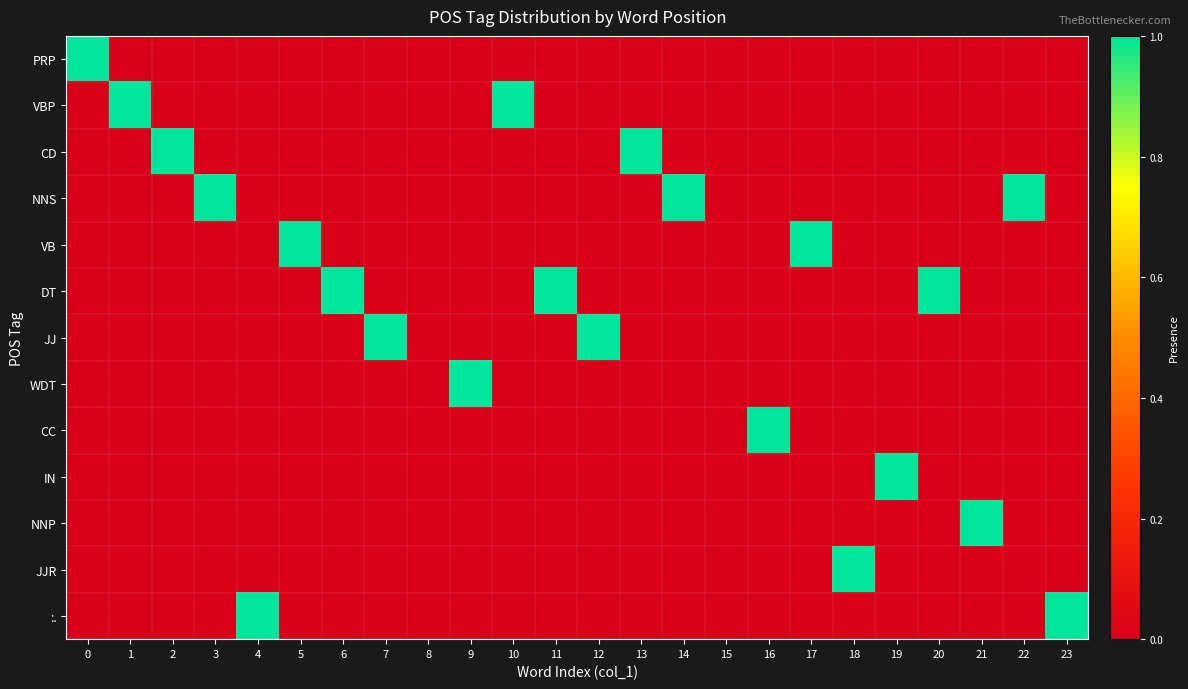

What is the total value across all series at 19?

1